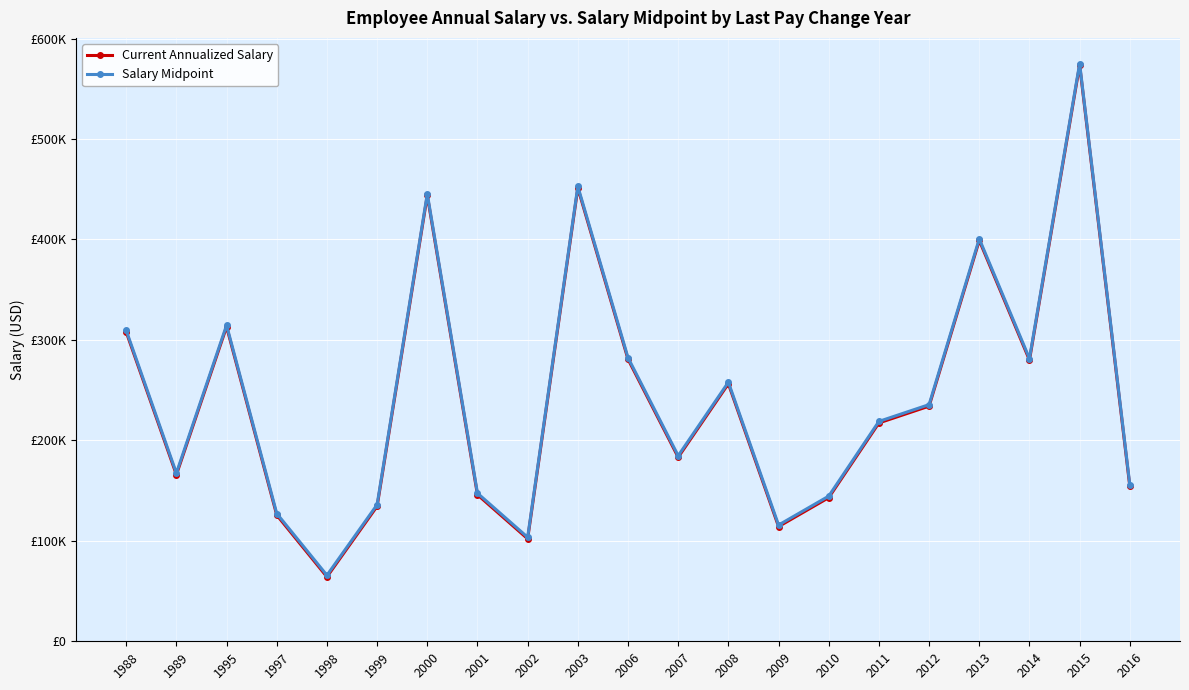

Reading left to right, extract all data points from this chart.

Current Annualized Salary: 307877.3	165823.1	313076.3	125650.7	64176.3	134422.9	443800.1	145881.9	102035.7	451291.9	280802.0	183222.0	256365.0	114205.4	142999.0	217360.6	234091.0	399055.0	279938.6	573610.8	154232.1
Salary Midpoint: 309400.0	167400.0	314633.3	127200.0	65700.0	136000.0	445350.0	147400.0	103500.0	452800.0	282300.0	184700.0	257875.0	115700.0	144500.0	218875.0	235600.0	400600.0	281457.1	575100.0	155800.0